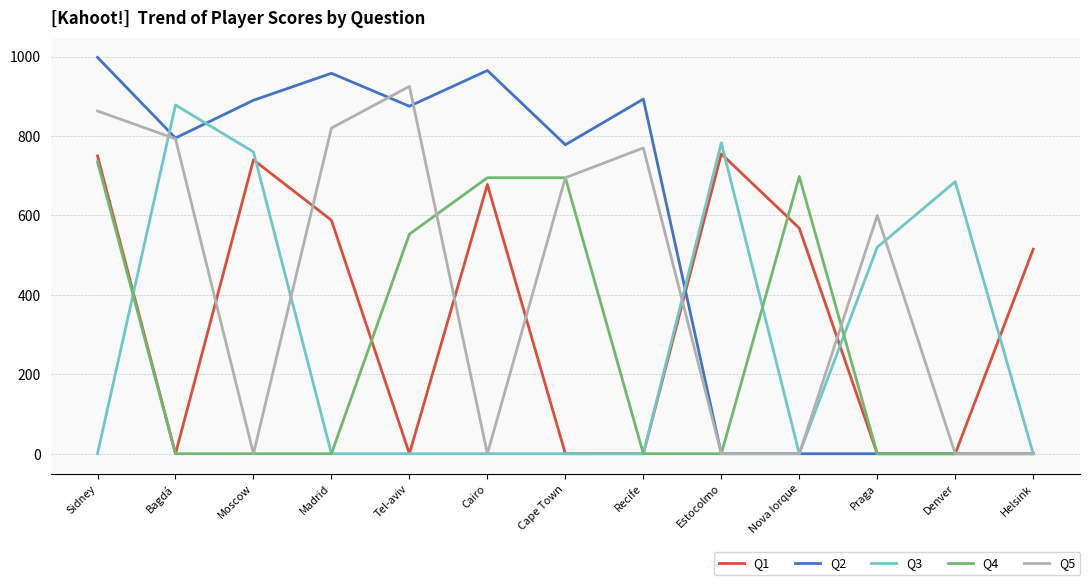

List the series in order of their peak value, lowest first.

Q4, Q1, Q3, Q5, Q2